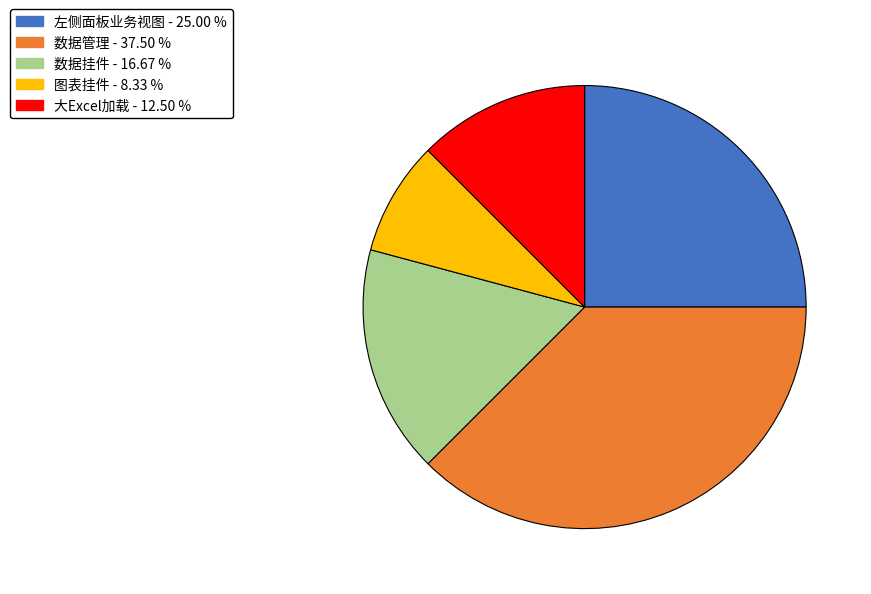

Which category has the biggest portion of the pie?

数据管理